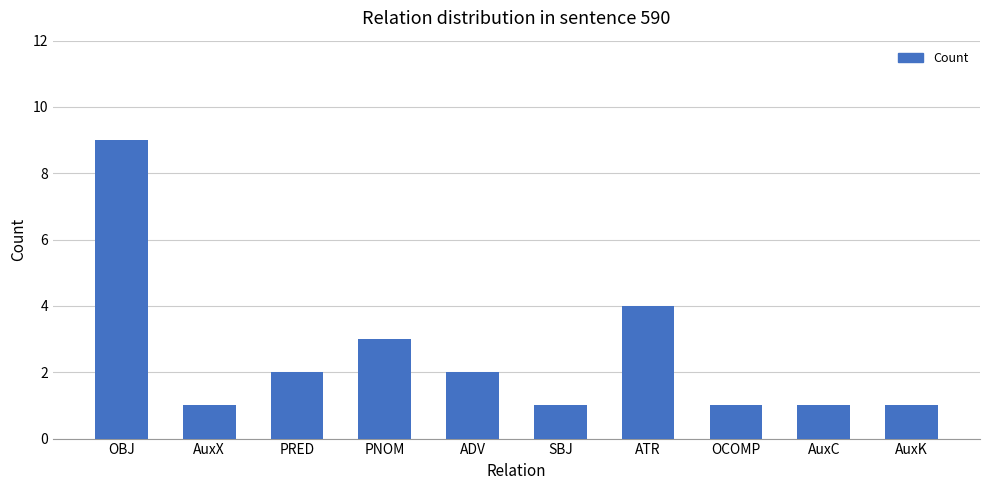

What is the difference between the values at OBJ and AuxX?

8